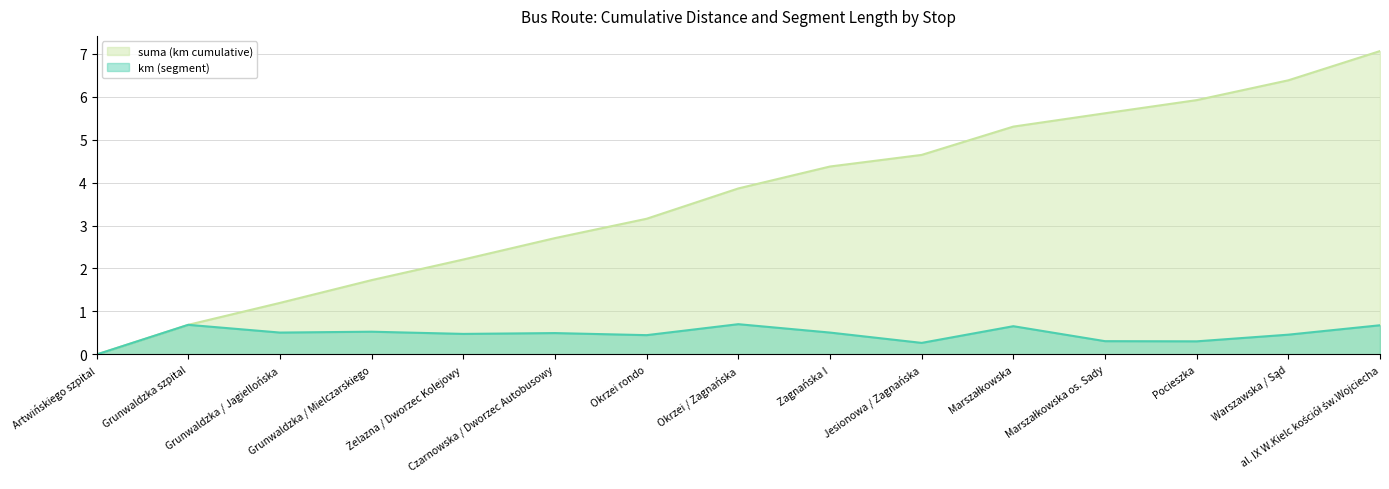

What is the label of the 12th point from the right?

Grunwaldzka / Mielczarskiego